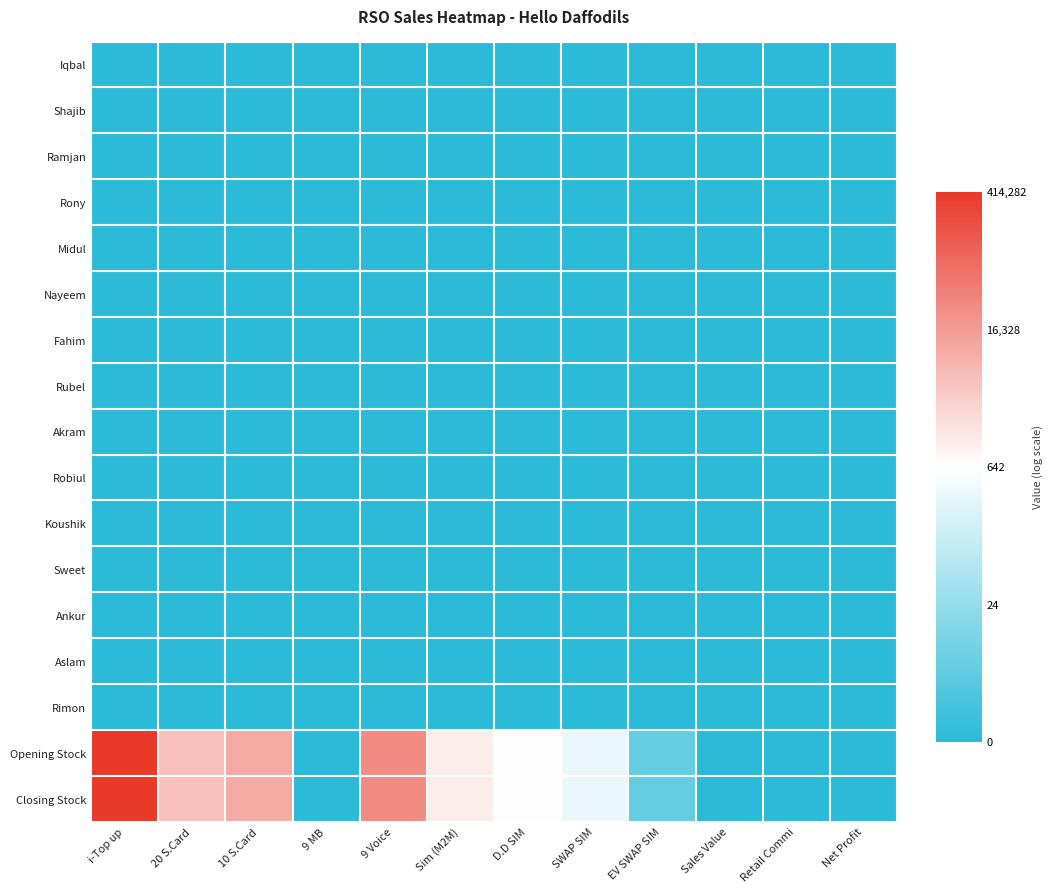

Which series has the largest range (max minus min)?

Opening Stock